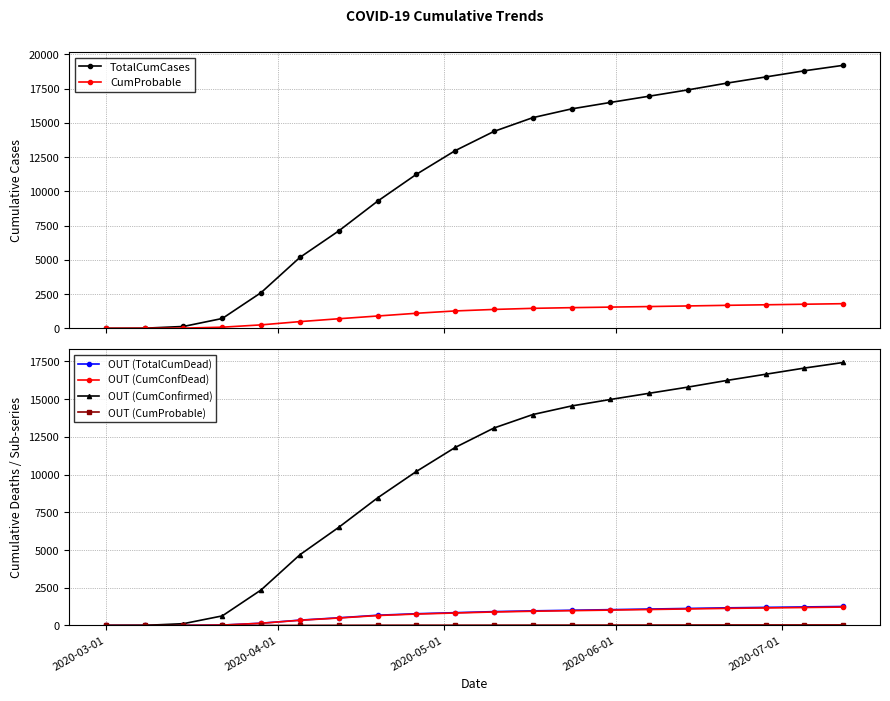

What is the minimum value for OUT (CumConfirmed)?

1